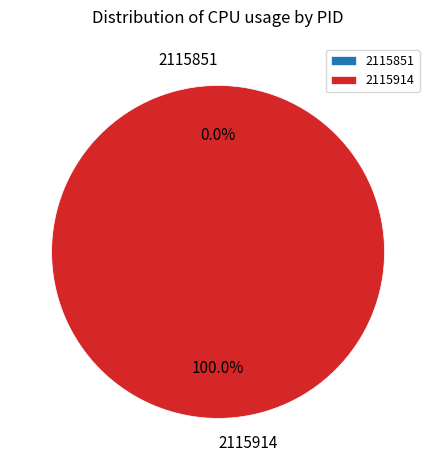

What percentage is the 2115914 slice, to the nearest percent?

100%